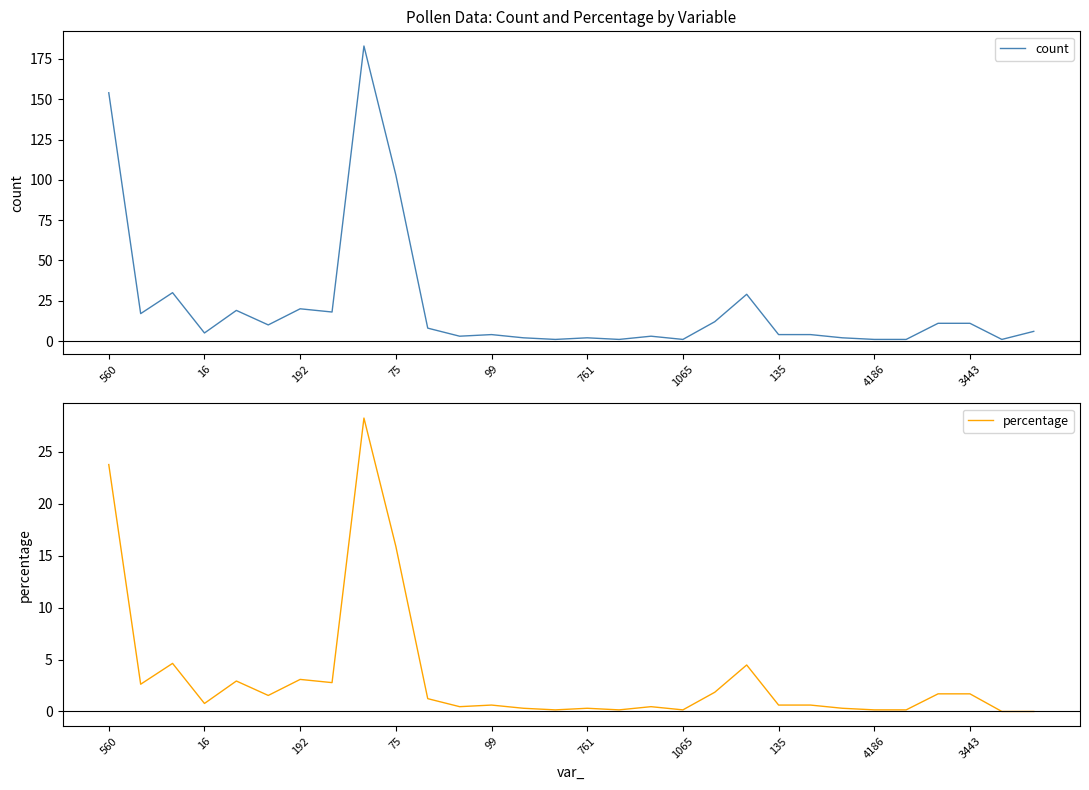

The percentage series shows 3.1 at 192. True or false?

True